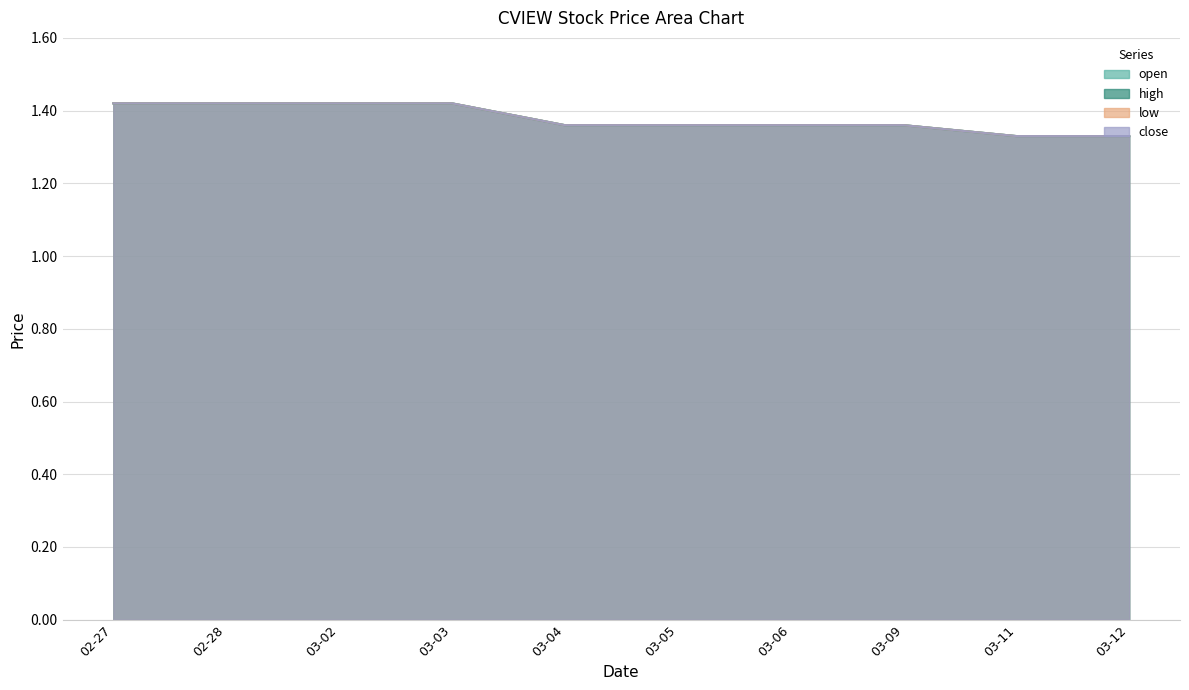

How many data points does each series have?

10